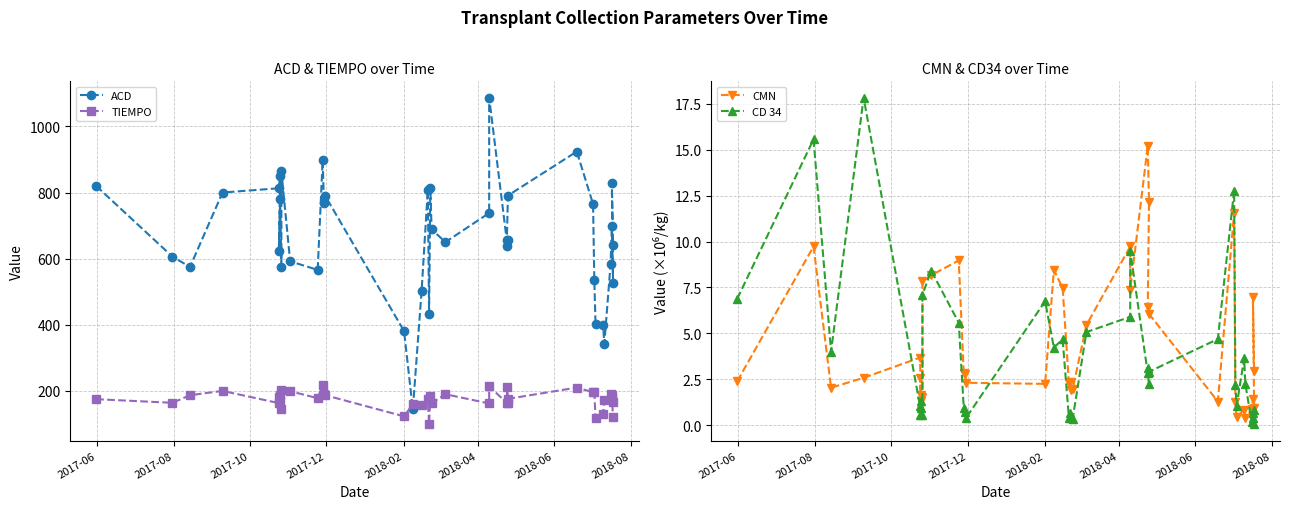

How many values in the CD 34 series are below 2?

18